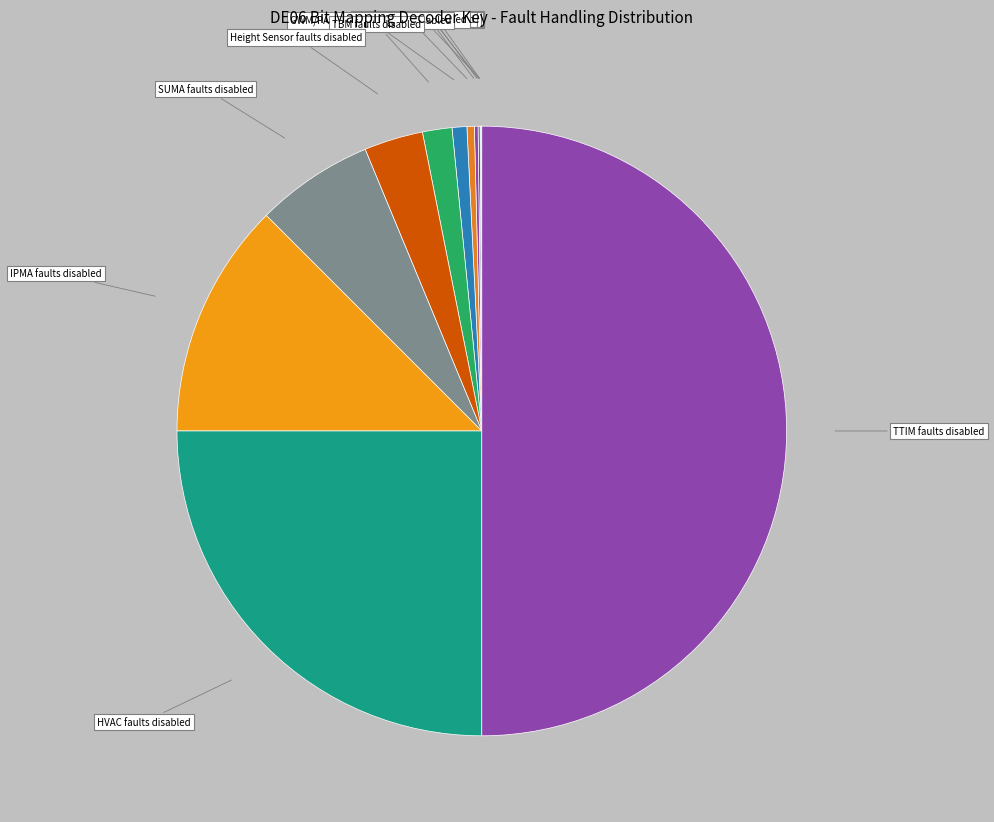

Which category has the biggest portion of the pie?

TTIM faults disabled